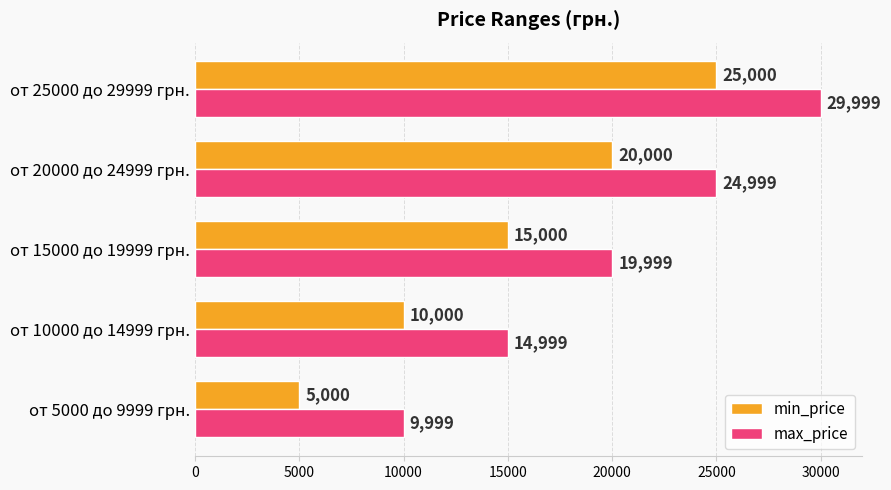

What are all the series names shown in the legend?

min_price, max_price